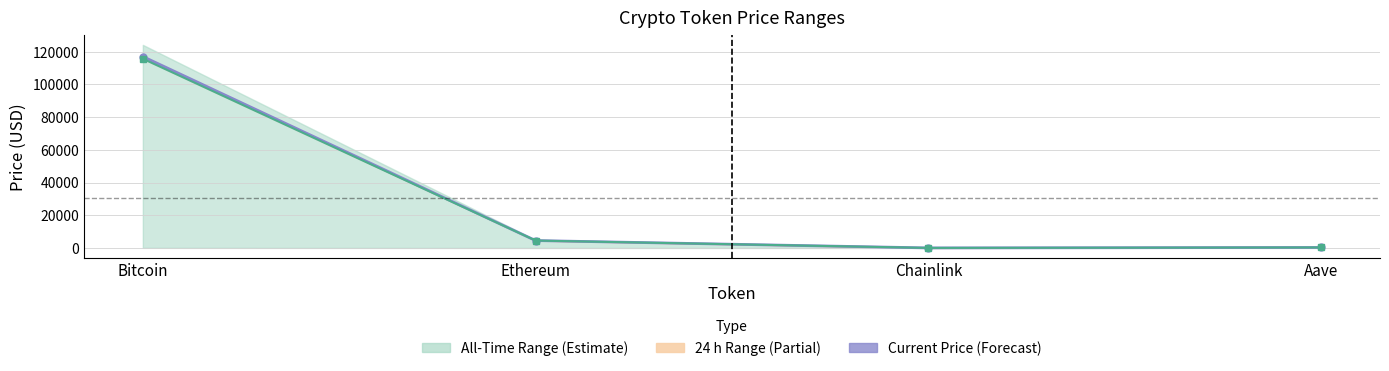

Read the Price 24 h Ago (Estimate) value at Aave.

297.1